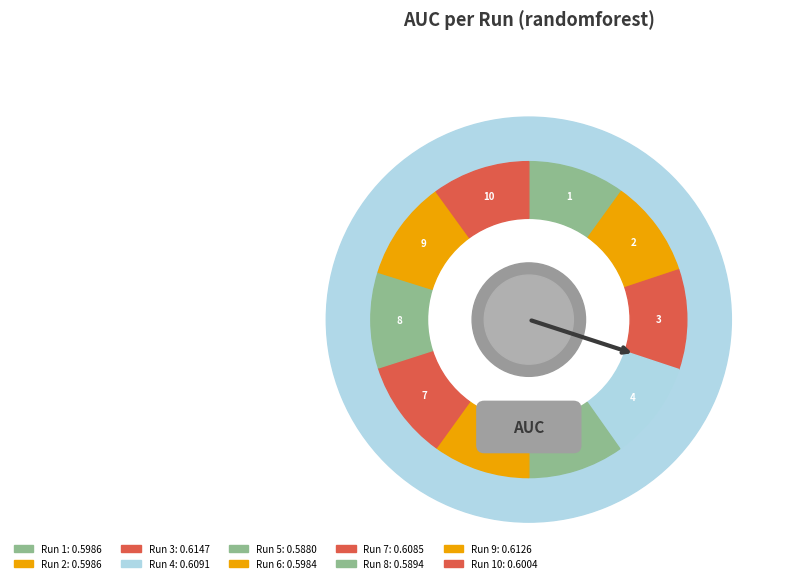

Is it true that 8 is 10% of the pie?

True